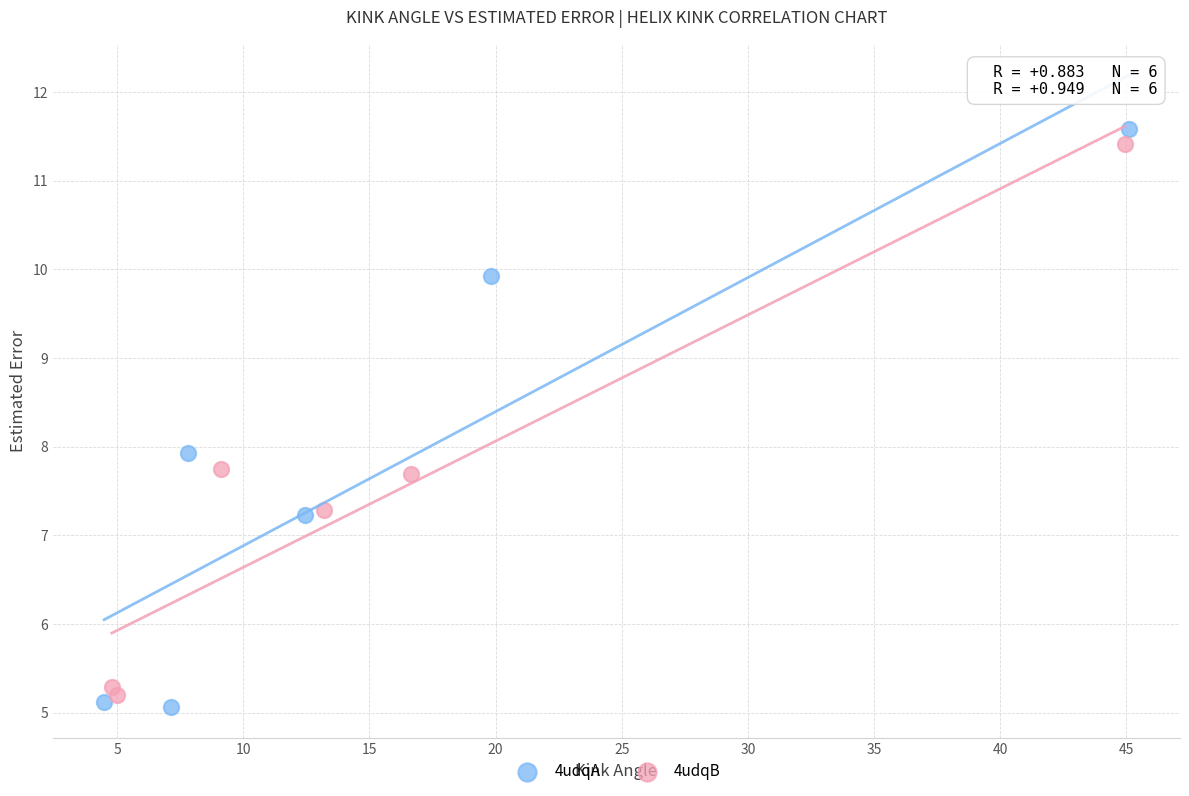

Which series reaches the maximum Y coordinate?

4udqA